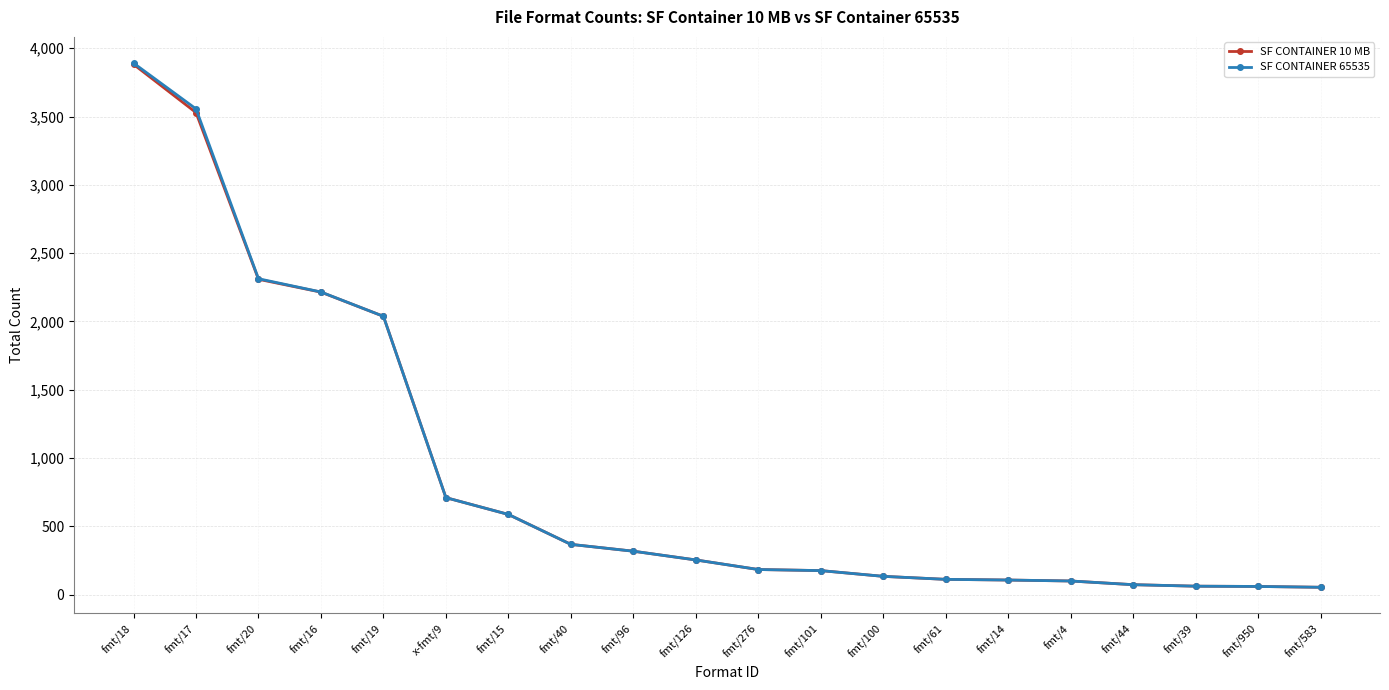

What is the total value across all series at fmt/101?

354